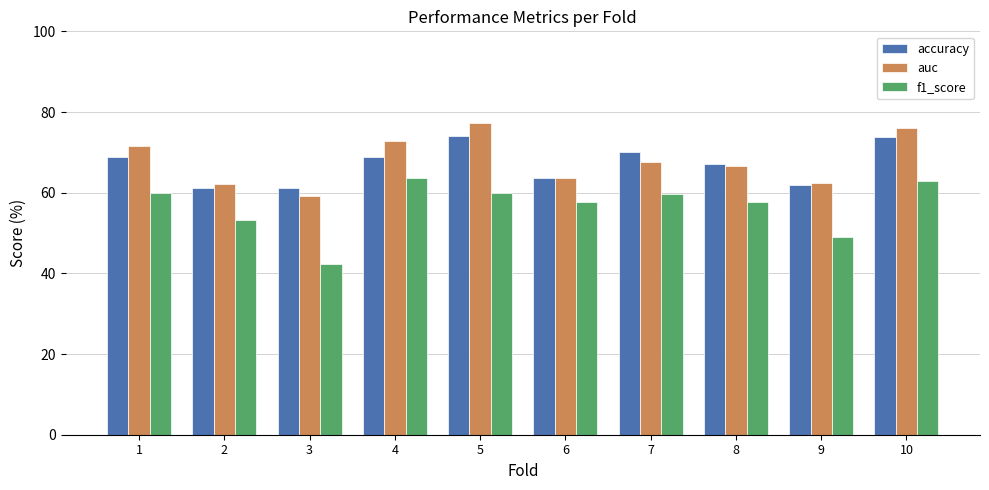

Which series has the widest spread of values?

f1_score